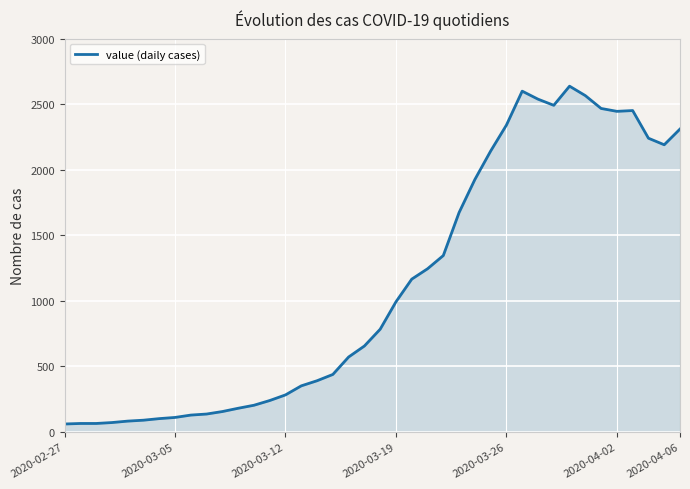

How many distinct data groups are displayed?

1